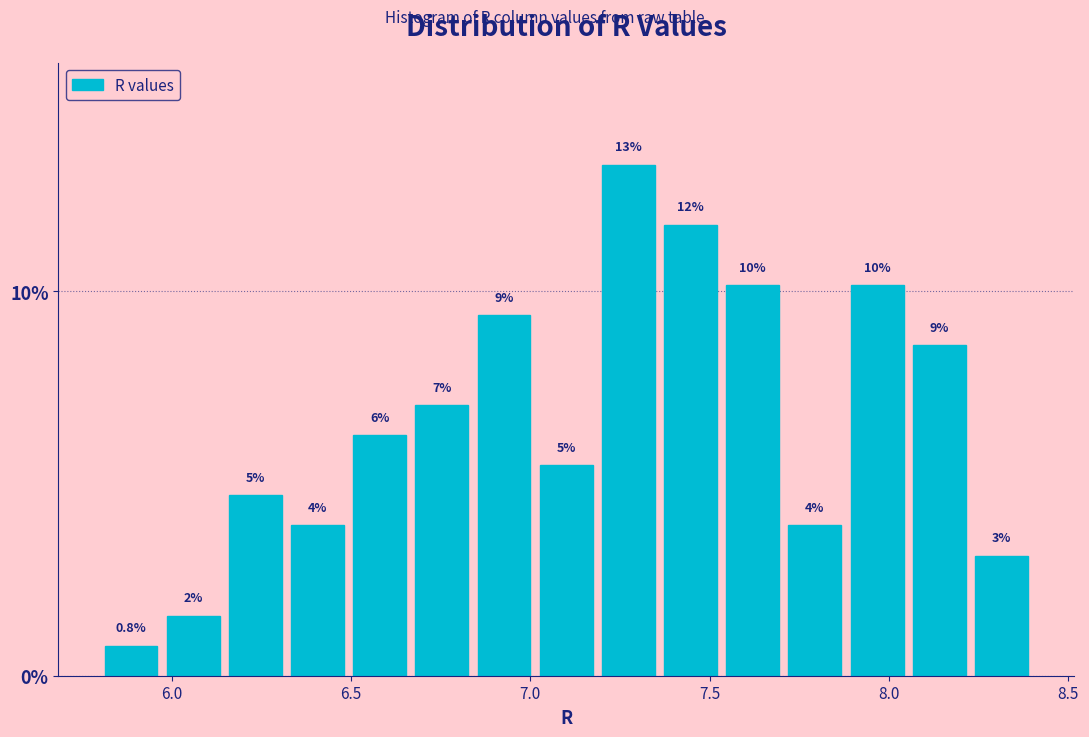

Around what value on the x-axis is the tallest bar? Give the approximate position of its centre, as read against the axis.

7.25